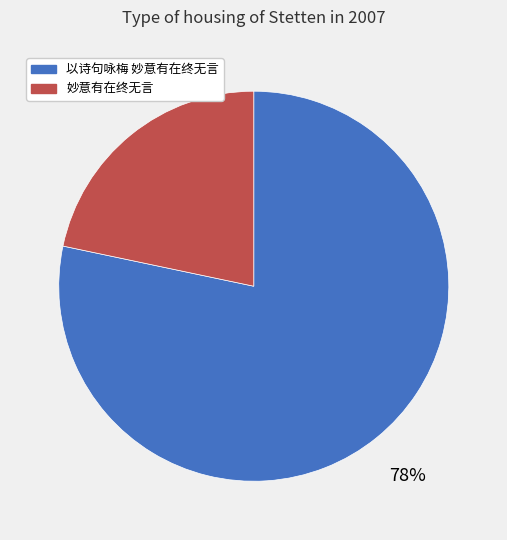

The 以诗句咏梅 妙意有在终无言 slice represents 93% of the pie. True or false?

False